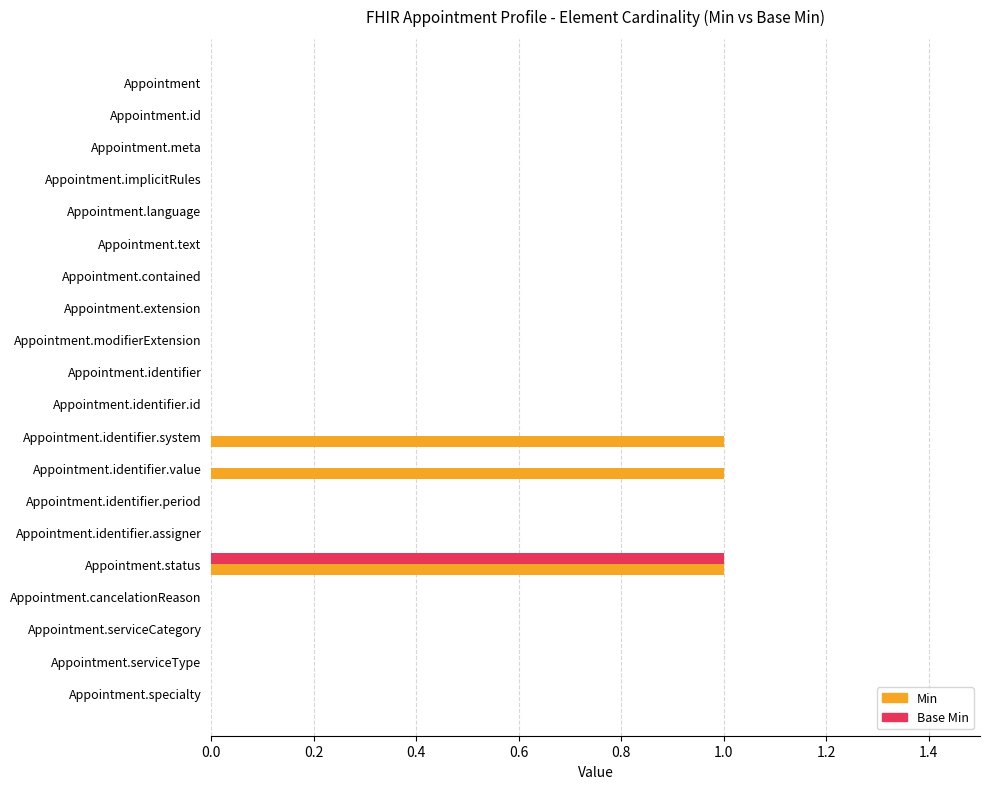

Which series has the largest total across all categories?

Min